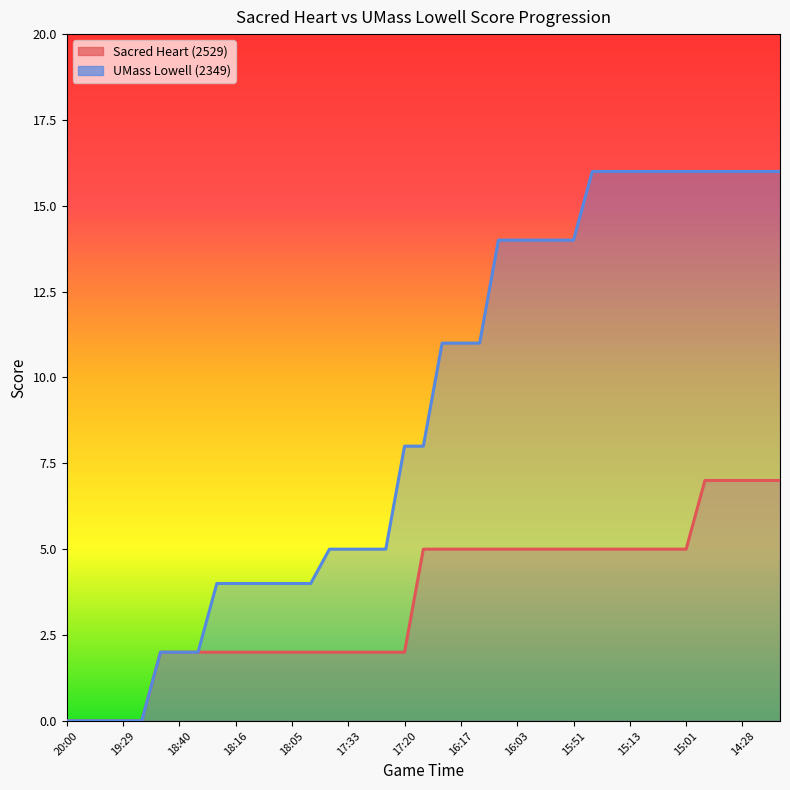

What is the total value across all series at 17:20?

10